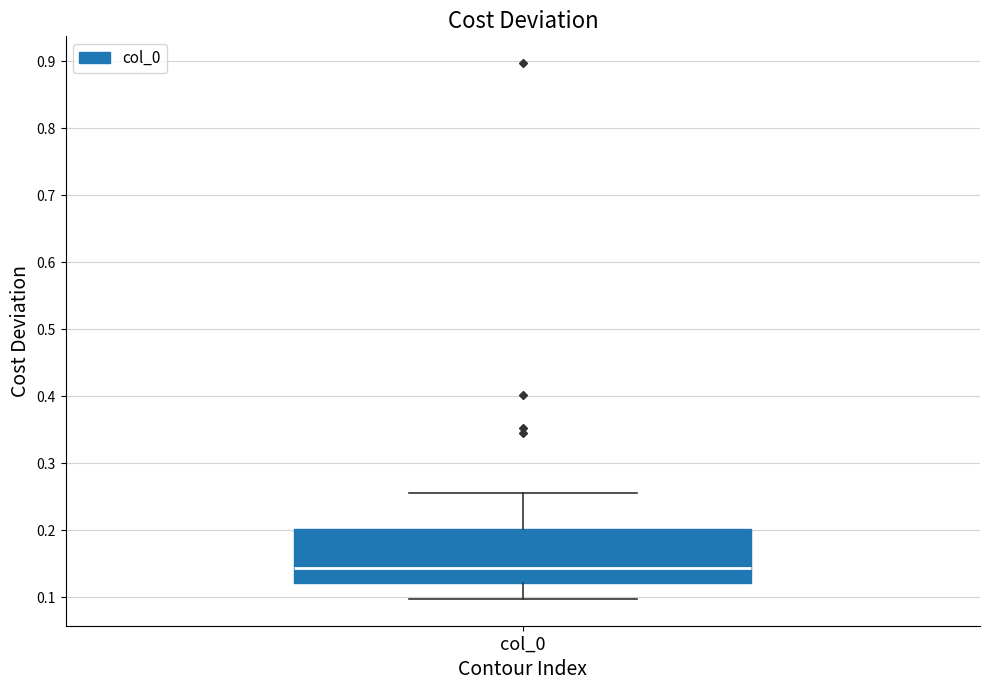

Where is the lower edge of the box for col_0 on the y-axis? The values are not printed on the chart, so give them approximately, as read against the axis.

0.12